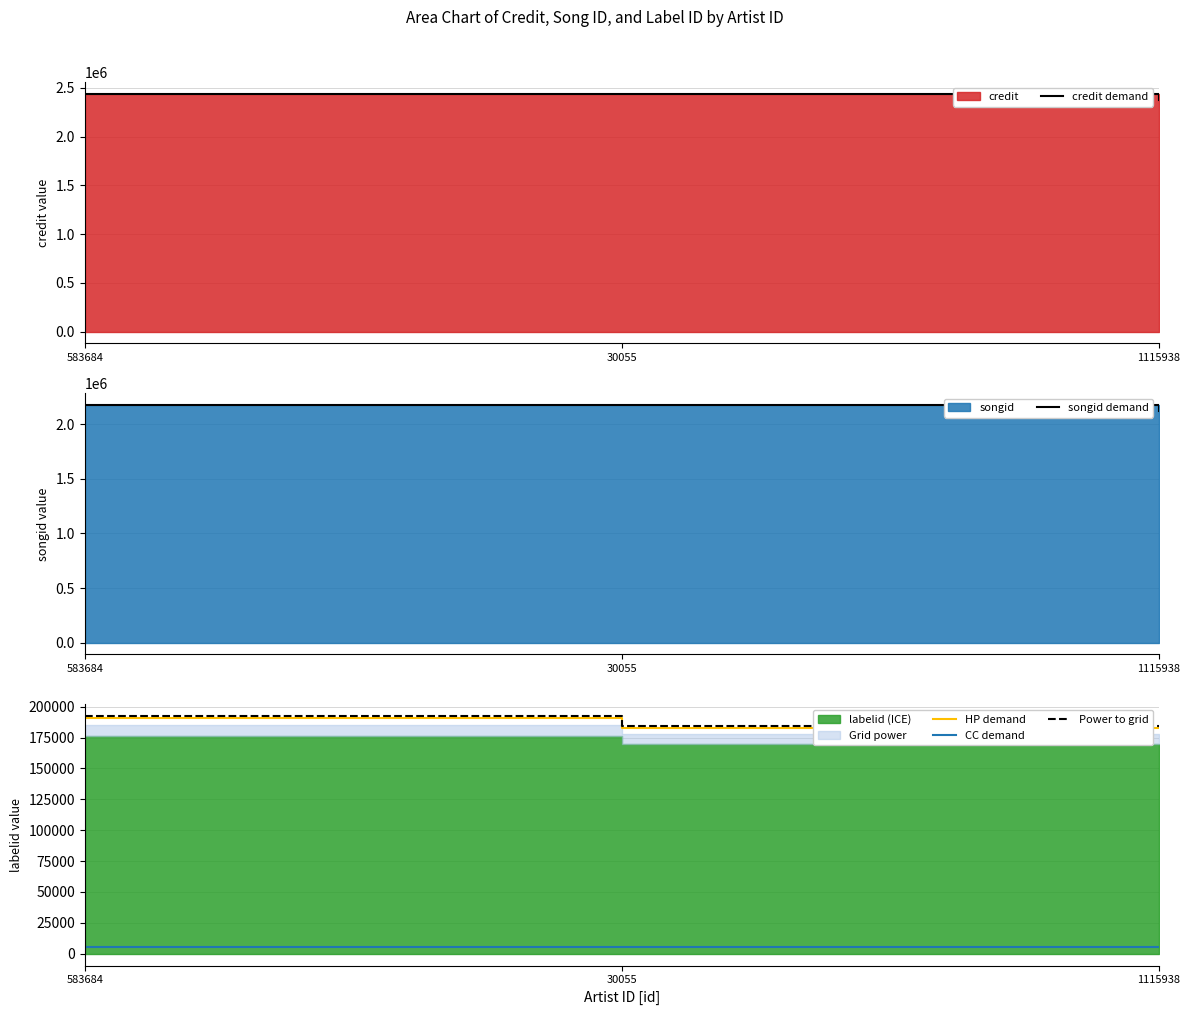

The CC demand series shows 1171.0 at 30055. True or false?

False